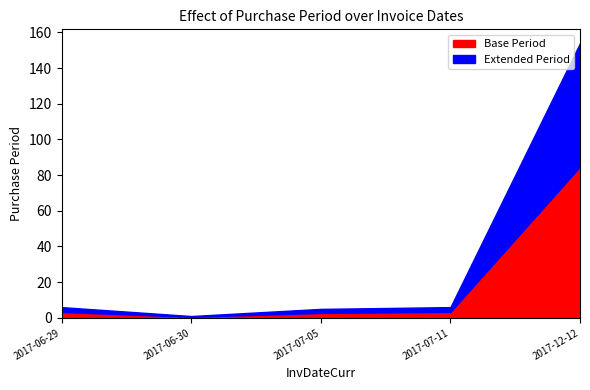

At which category does the chart reach its minimum across all series?

2017-06-30